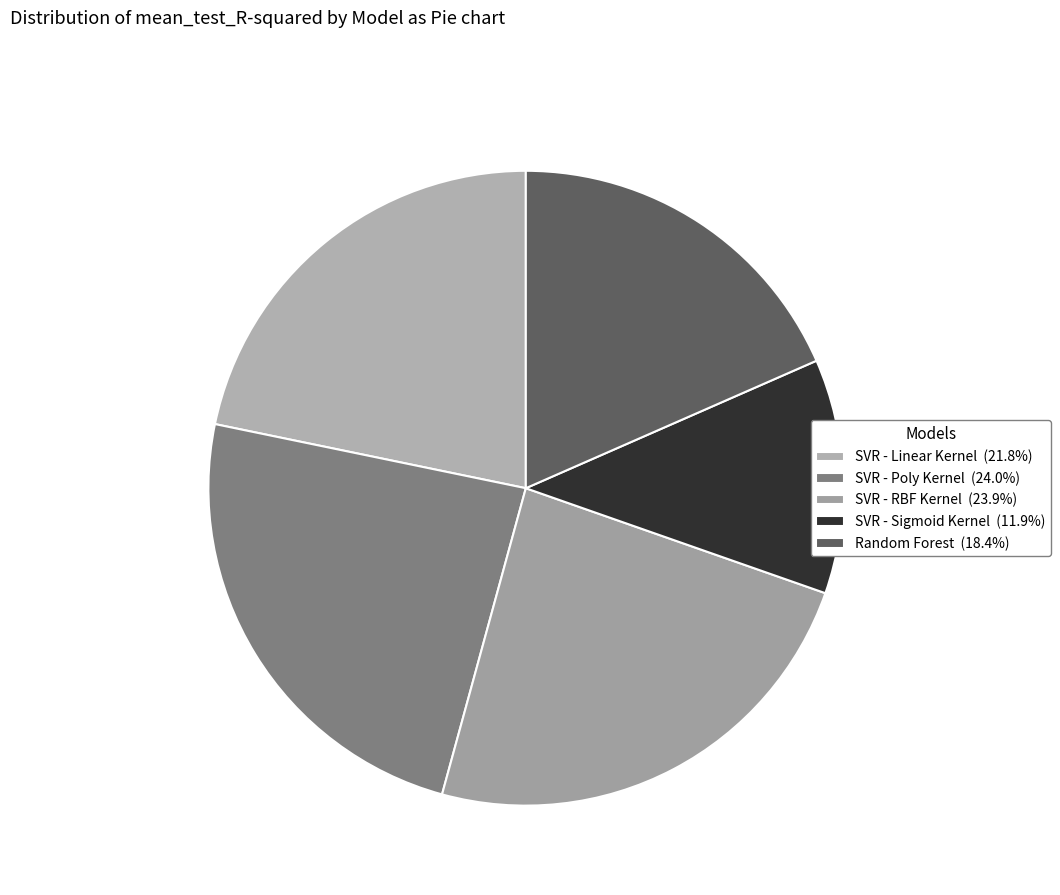

Count the number of slices in the pie.

5